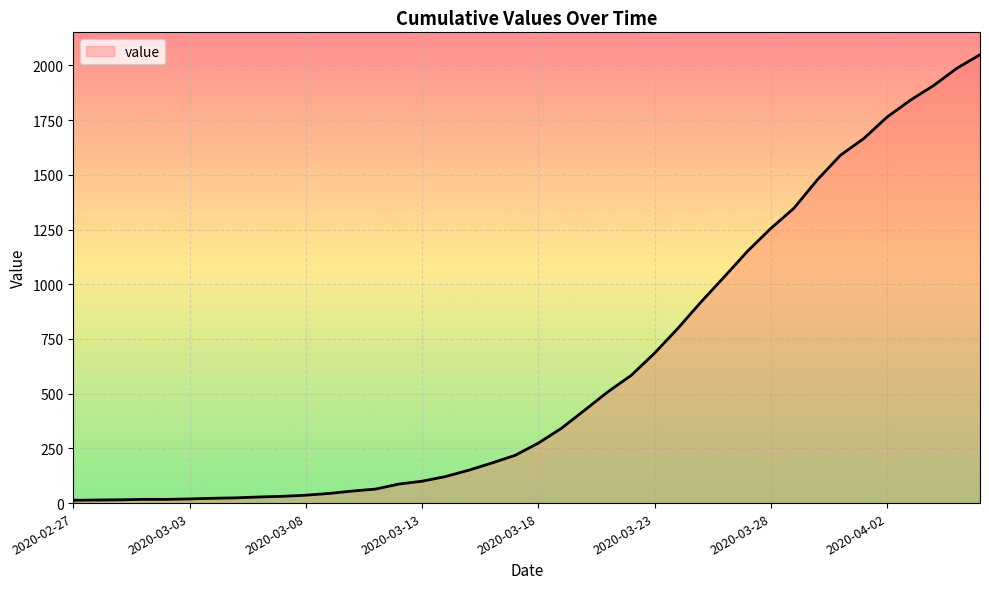

What is the difference between the second highest and second lowest values?

1973